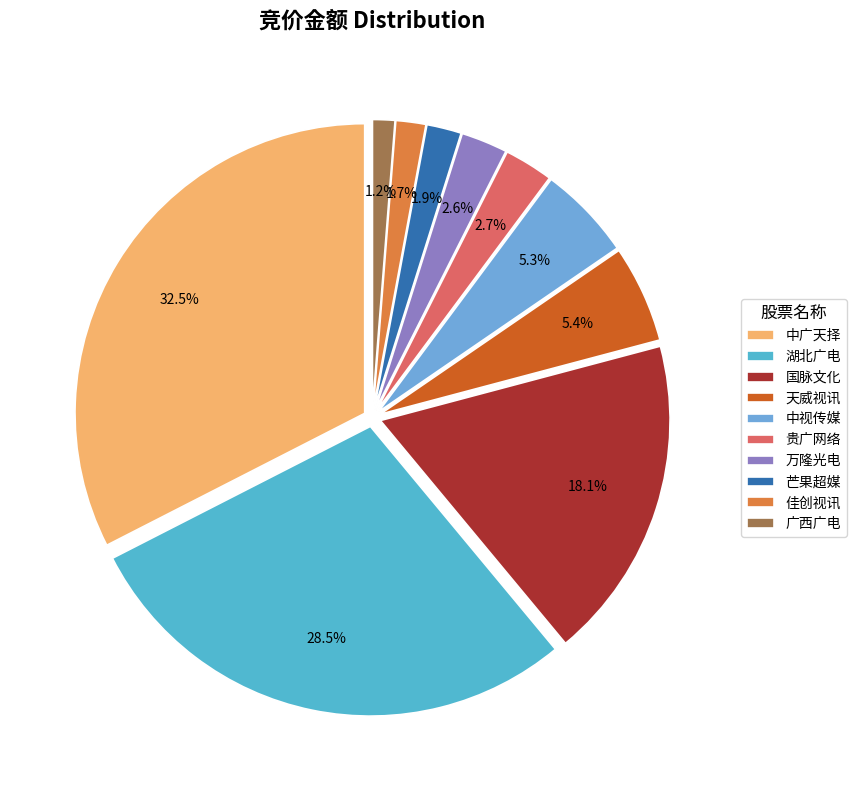

How many segments does this pie chart have?

10